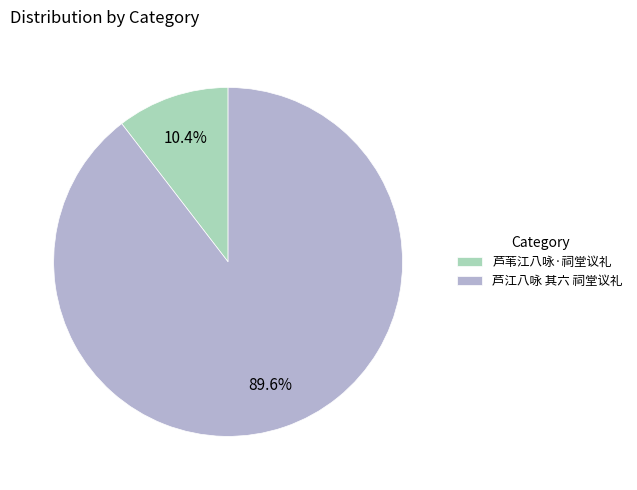

Does 芦江八咏 其六 祠堂议礼 represent more than half of the total?

Yes